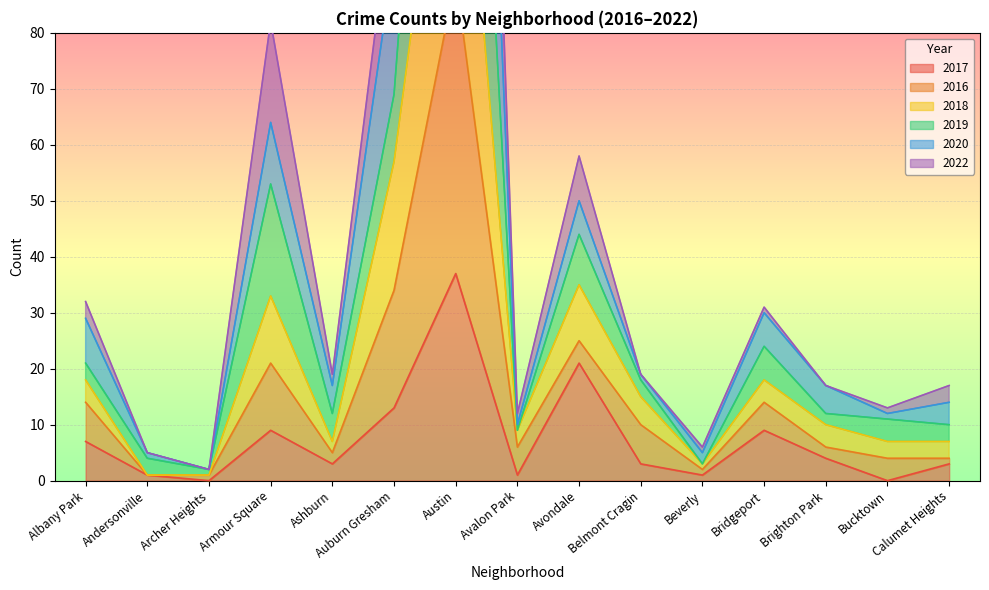

What is the maximum value for 2017?

37